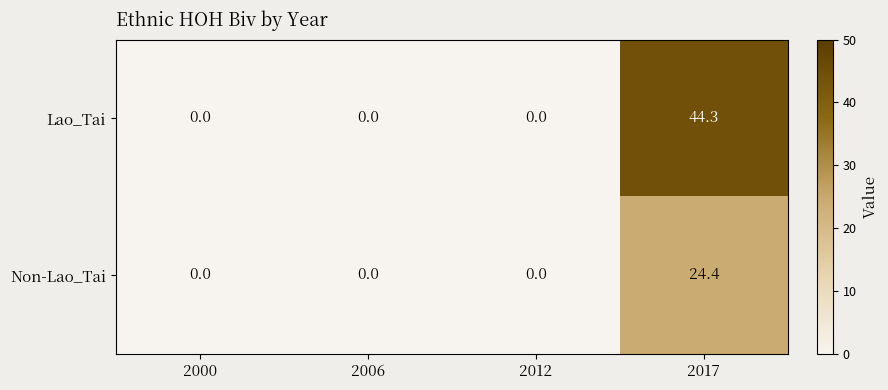

What is the maximum value shown in the chart?

44.3